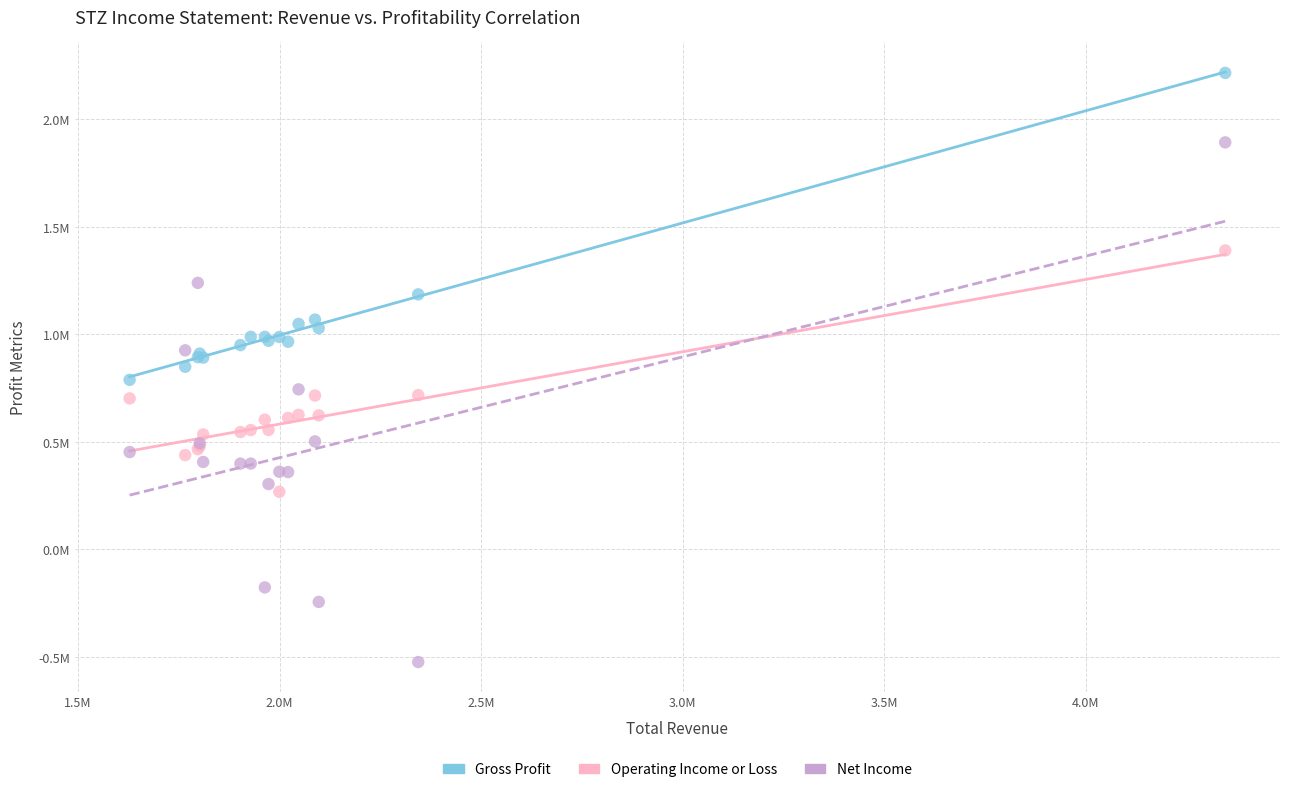

Which series reaches the minimum Y coordinate?

Net Income